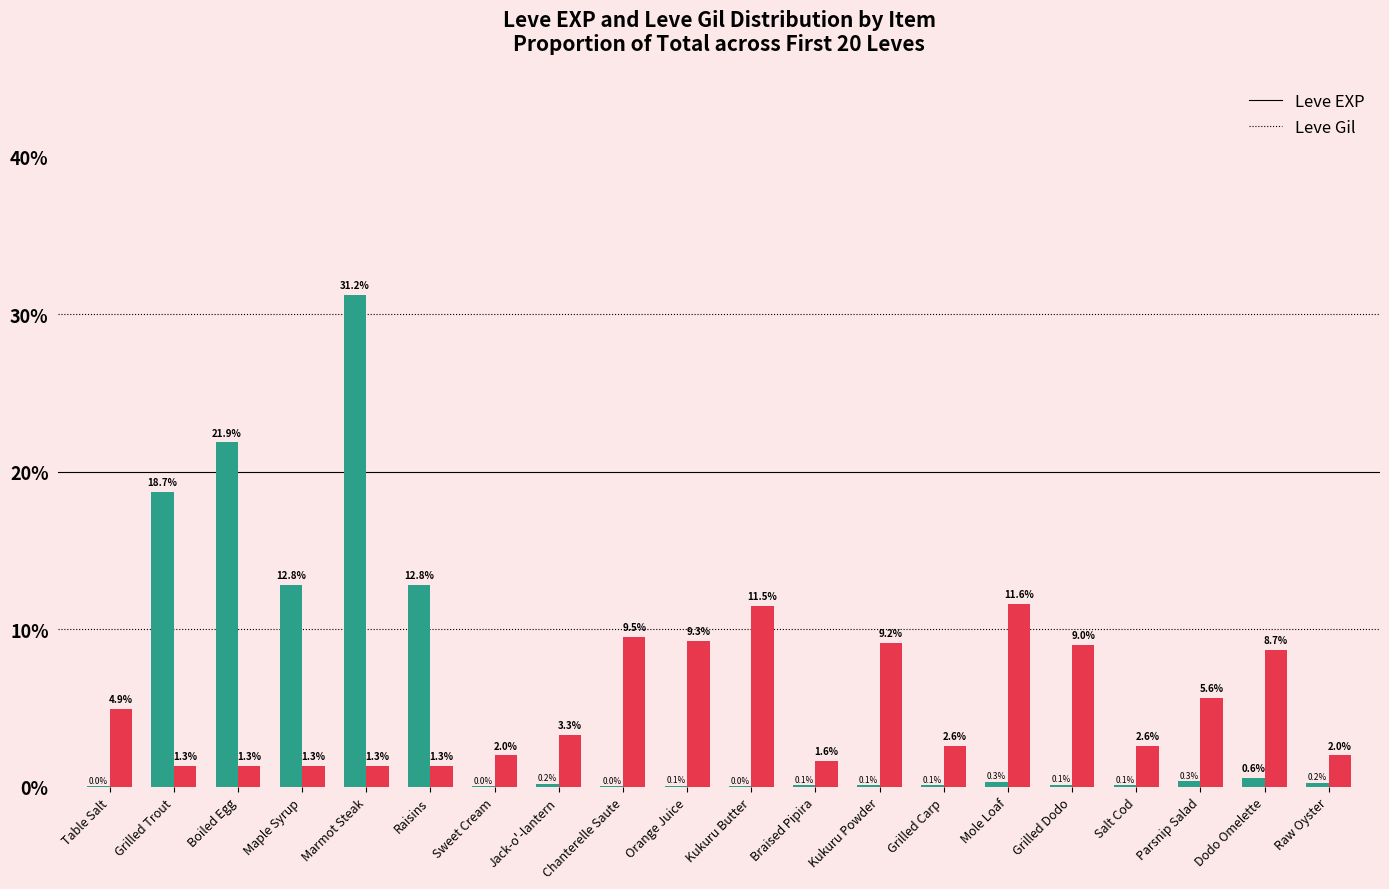

Is it true that Leve Gil equals 5.6 at Parsnip Salad?

True